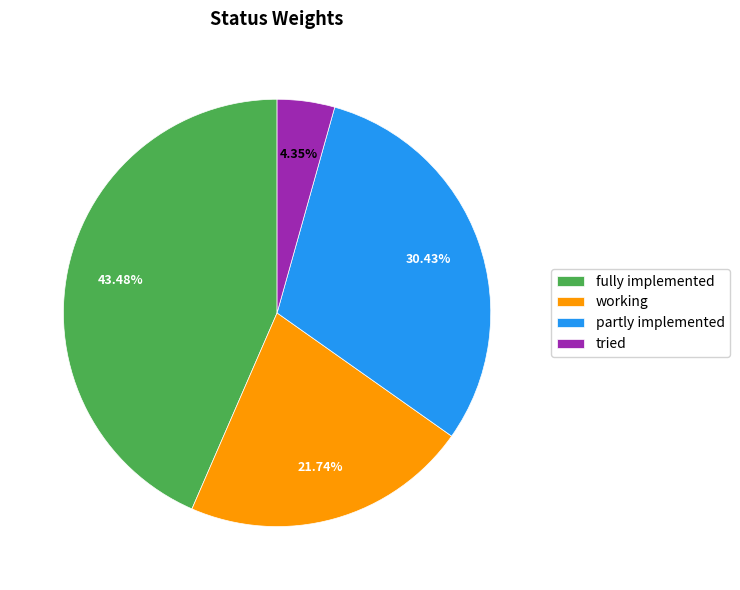

Combined, do working and fully implemented account for over 50%?

Yes